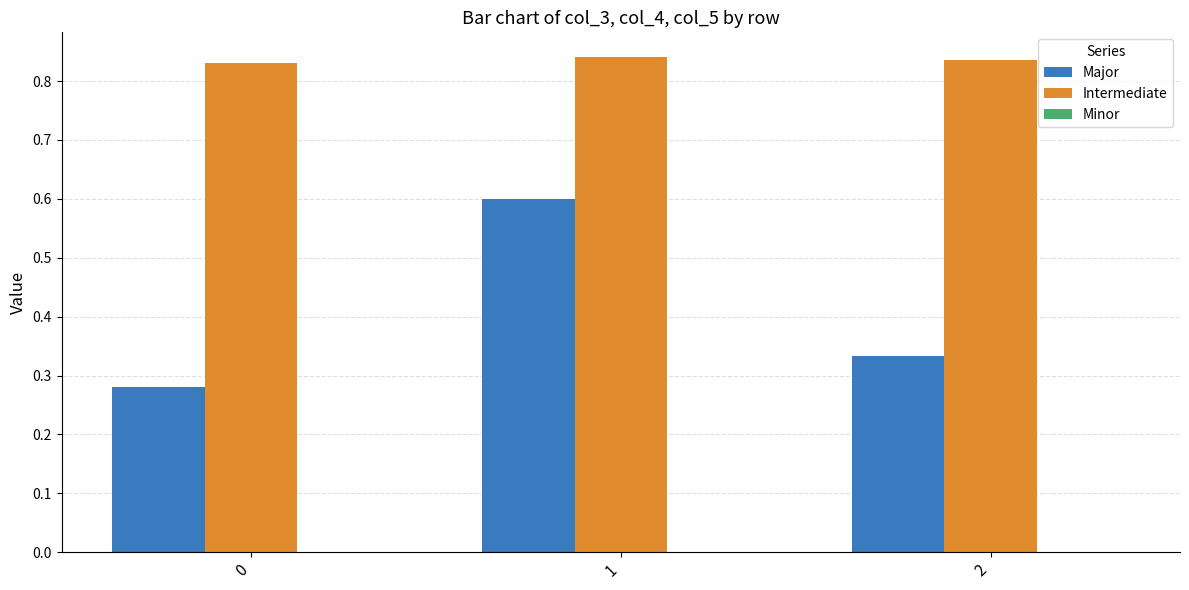

Rank the series at 0 from lowest to highest value.

Major, Intermediate